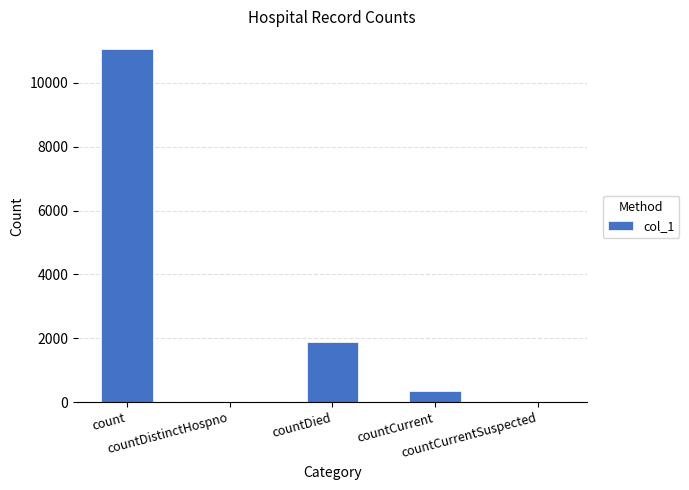

Are the bars horizontal?

No